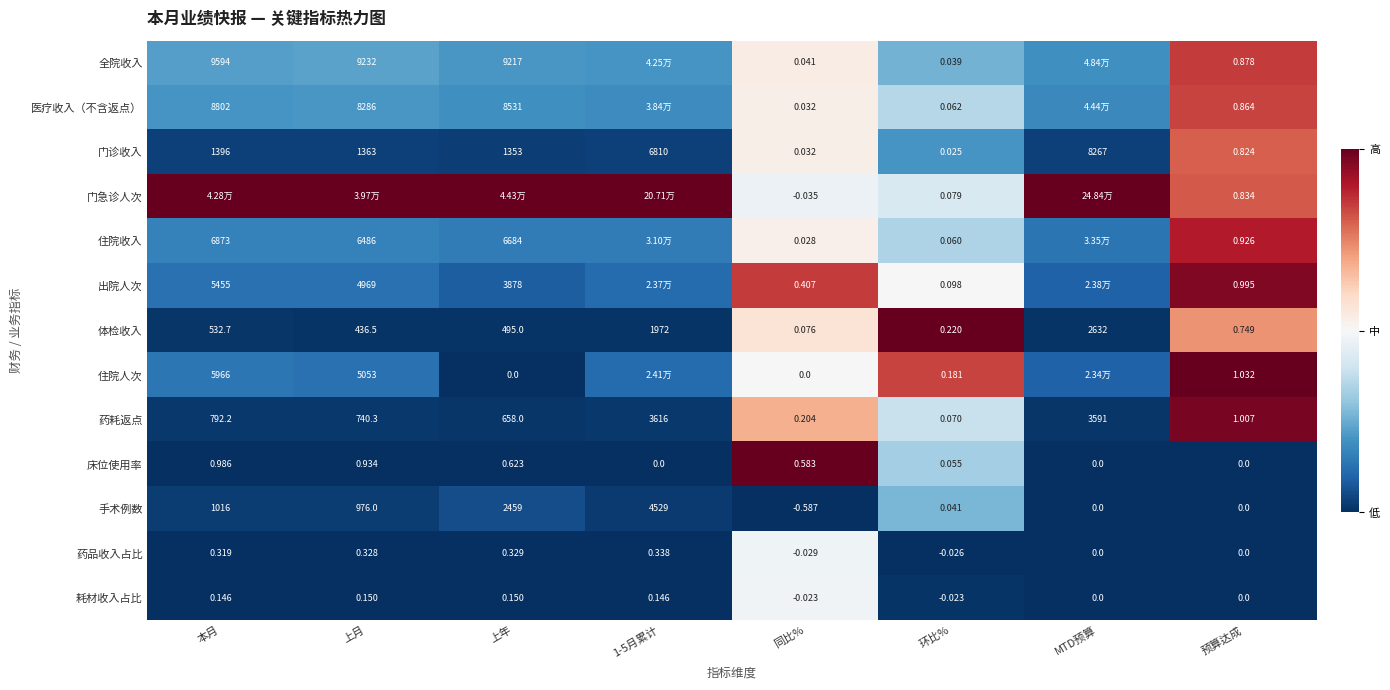

How many values in 床位使用率 are above zero?

5